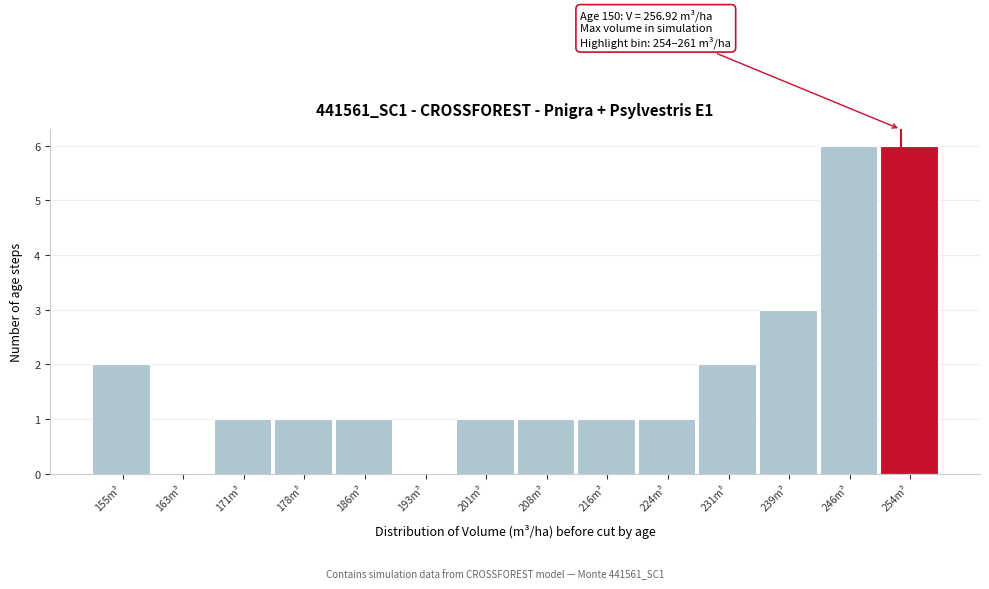

Reading left to right, what are all the values shown in this chart?

155m³=2	163m³=0	171m³=1	178m³=1	186m³=1	193m³=0	201m³=1	208m³=1	216m³=1	224m³=1	231m³=2	239m³=3	246m³=6	254m³=6